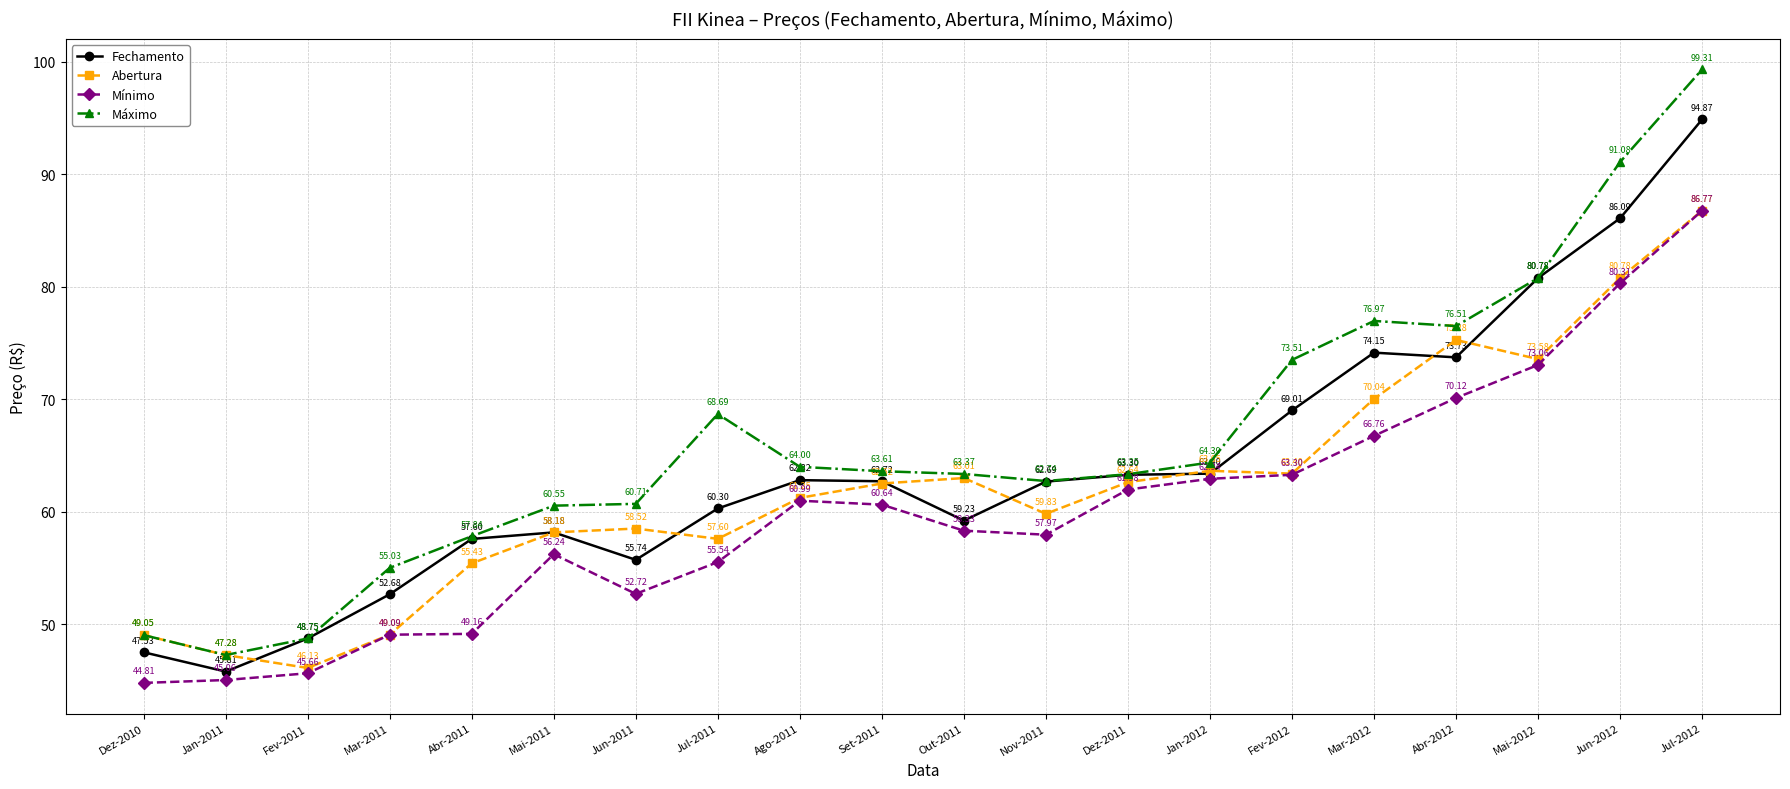

How many values in the Abertura series are below 62?

10